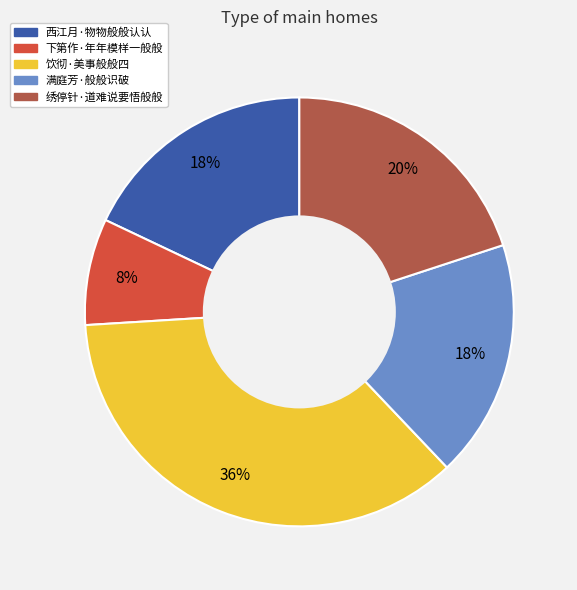

The 下第作·年年模样一般般 slice represents 1% of the pie. True or false?

False